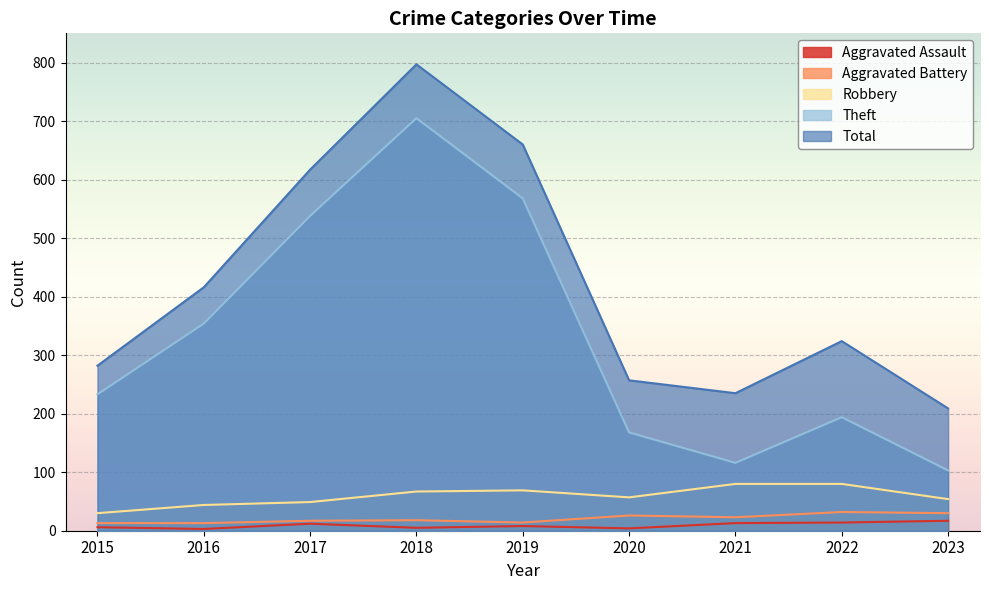

At 2016, list the series in order from largest to smallest.

Total, Theft, Robbery, Aggravated Battery, Aggravated Assault